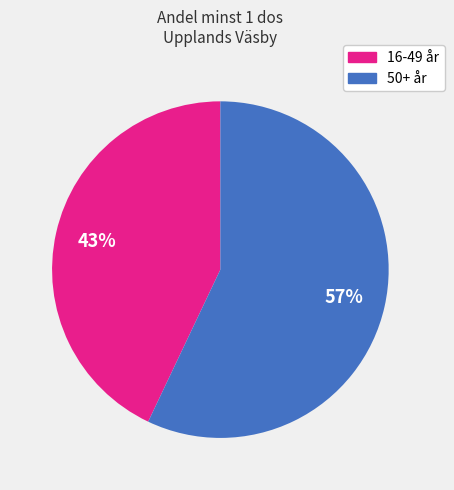

To the nearest percent, what is the difference between the largest and smallest slice percentages?

14%